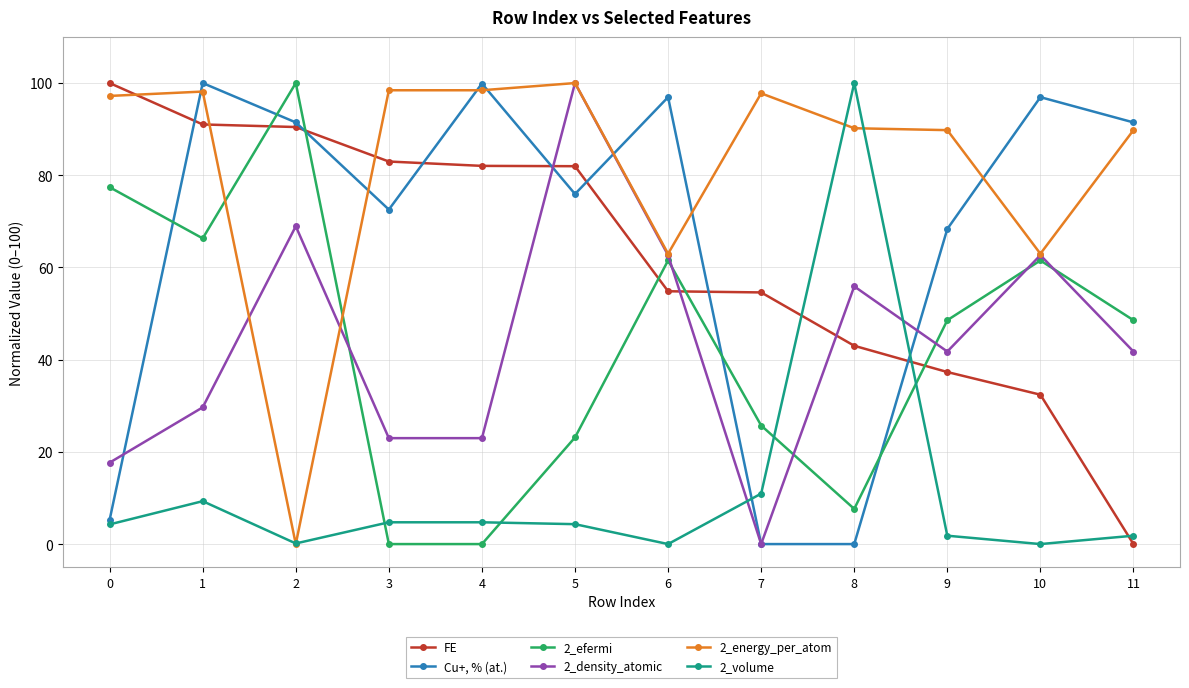

What is the difference between the highest and lowest values at 0?

95.7